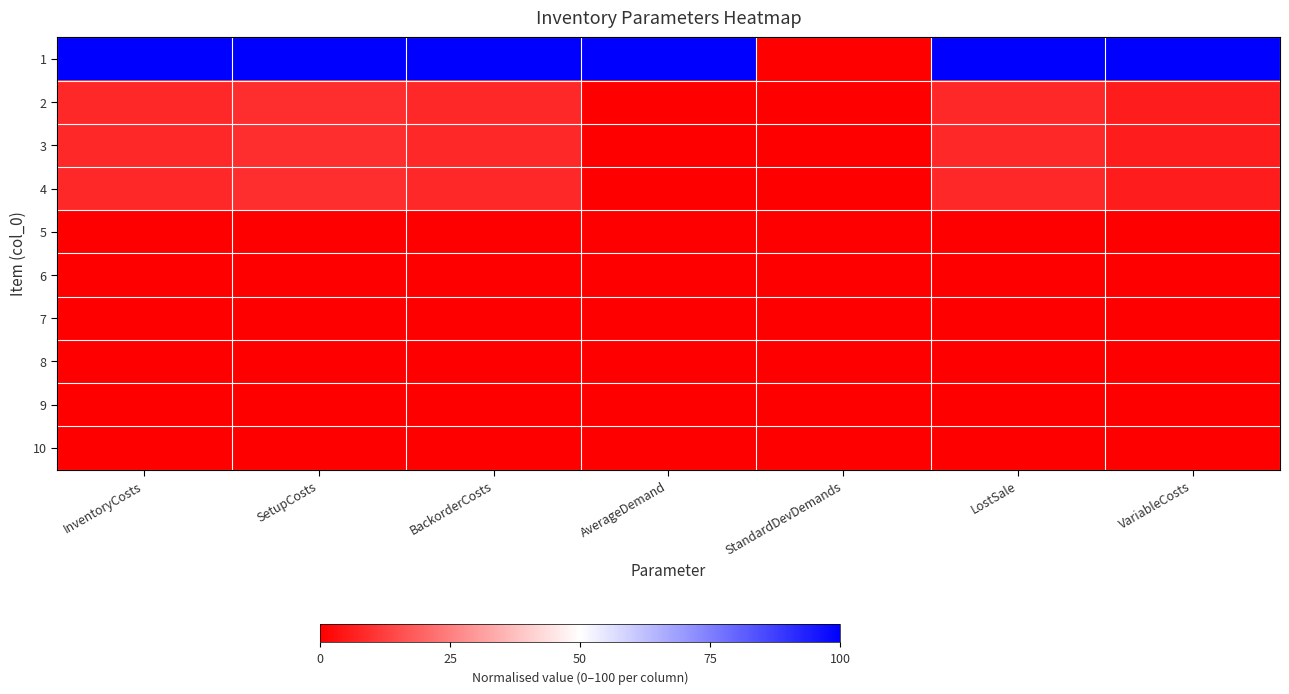

List the series in order of their peak value, lowest first.

5, 6, 7, 8, 9, 10, 2, 3, 4, 1